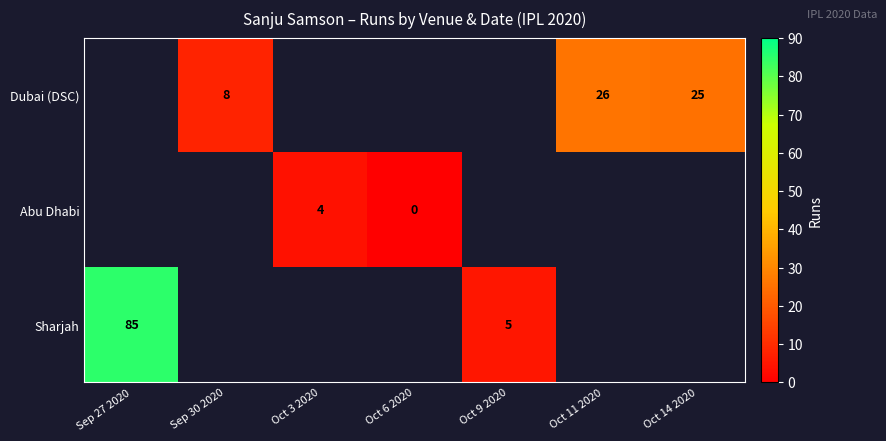

Which label corresponds to the smallest value in the chart?

Oct 6 2020